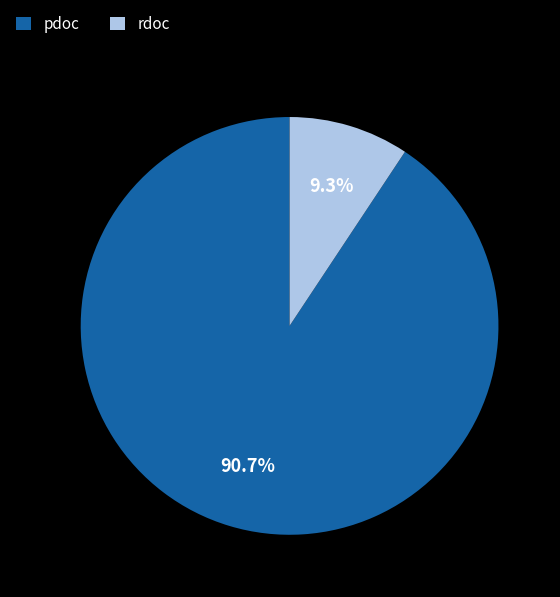

Count the number of slices in the pie.

2